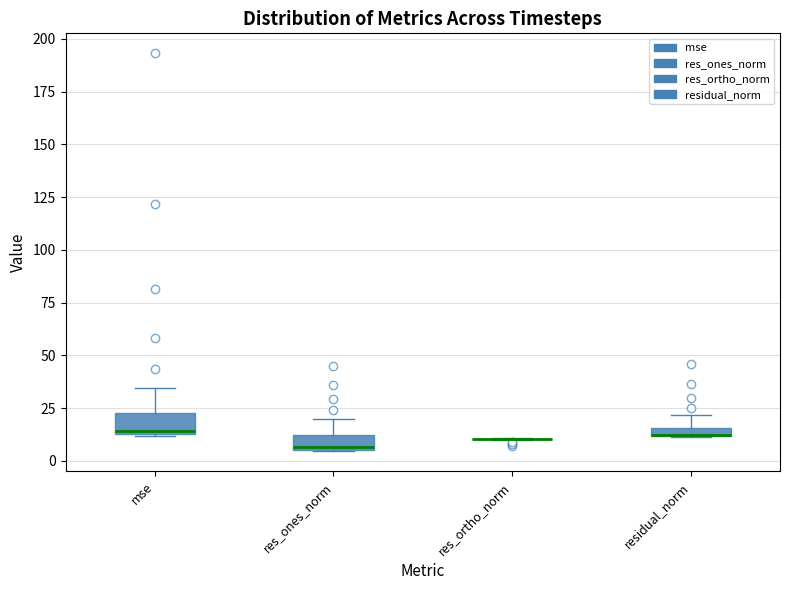

Where is the upper edge of the box for mse on the y-axis? The values are not printed on the chart, so give them approximately, as read against the axis.

25